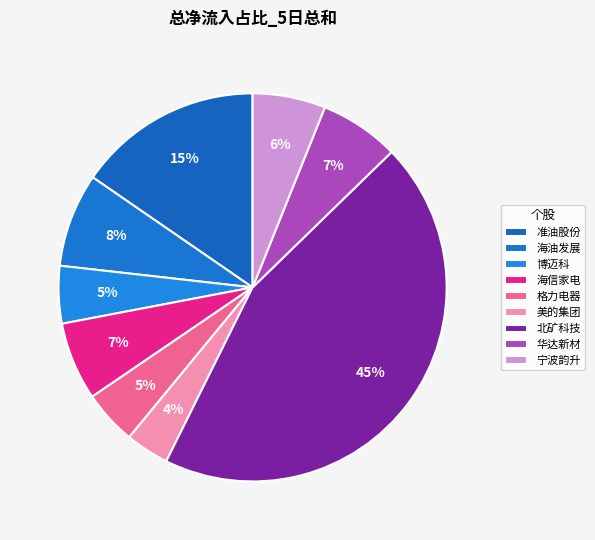

The 海油发展 slice represents 8% of the pie. True or false?

True